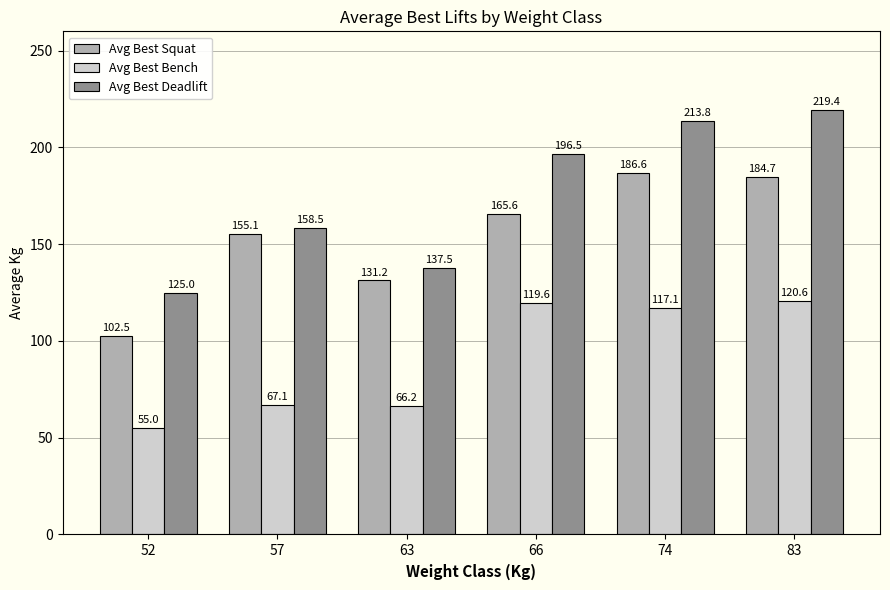

What is the sum of the Avg Best Squat values at 83 and 57?

339.8